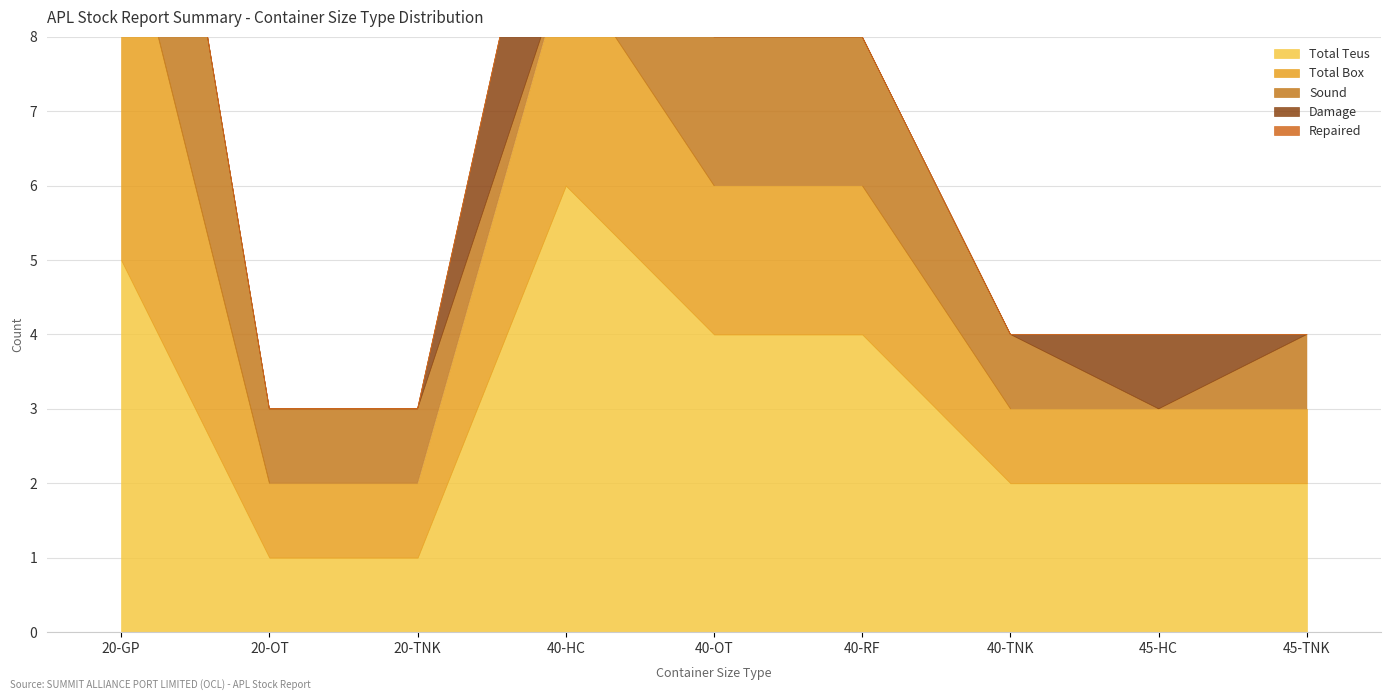

Between 40-OT and 45-HC, which is larger?

40-OT